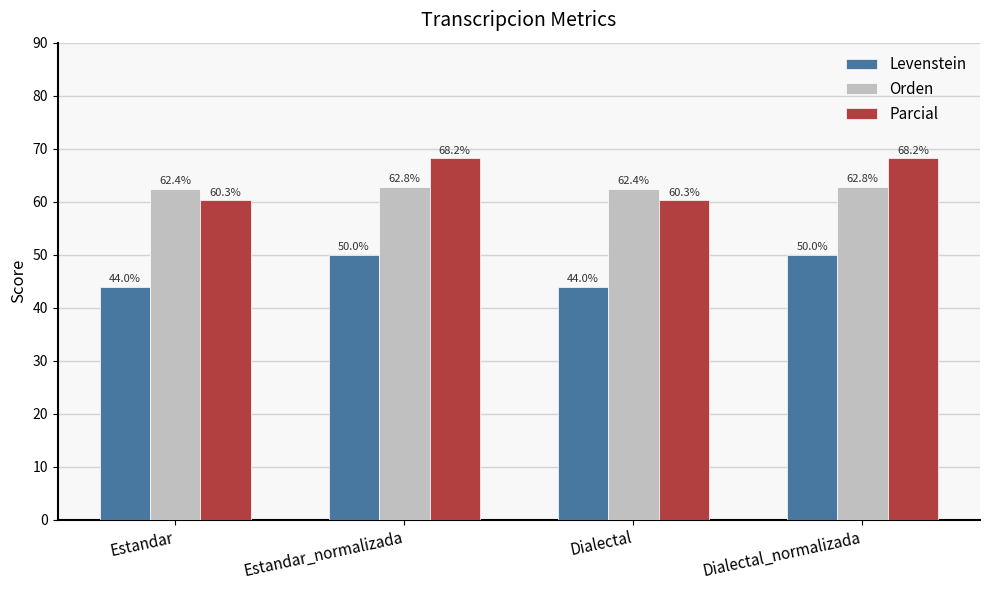

What is the highest value of the Orden series?

62.8